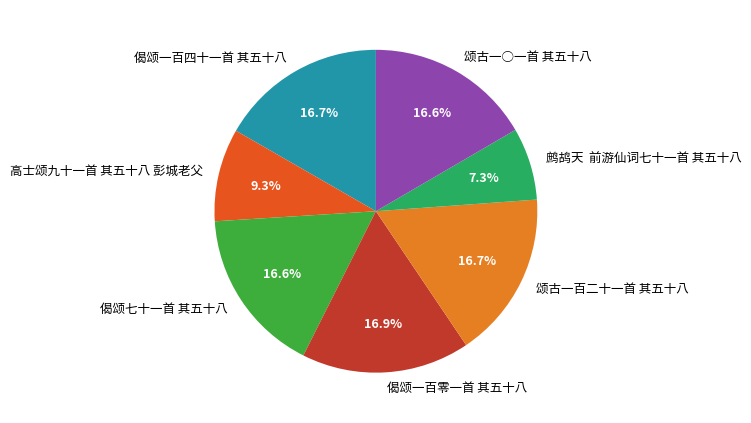

Count the number of slices in the pie.

7